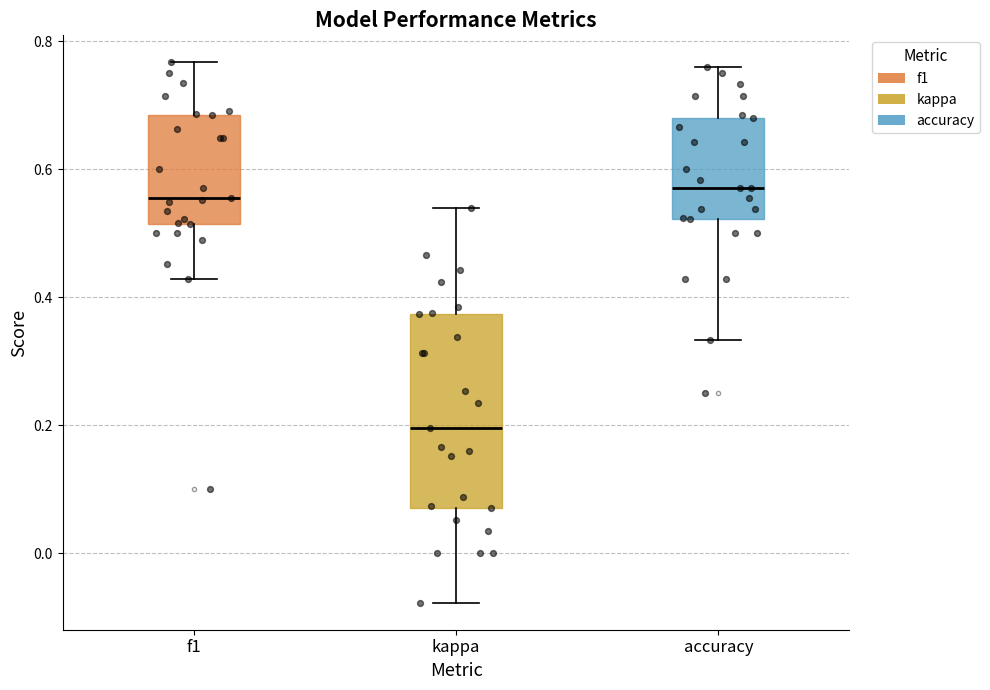

Reading left to right, read every box against the y-axis: the position of its median line, the range the box covers, and the ends of its whiskers. The values are not printed on the chart, so give them approximately, as read against the axis.

f1: median 0.56, box 0.52 to 0.68, whiskers 0.42 to 0.76
kappa: median 0.20, box 0.08 to 0.38, whiskers -0.08 to 0.54
accuracy: median 0.58, box 0.52 to 0.68, whiskers 0.34 to 0.76